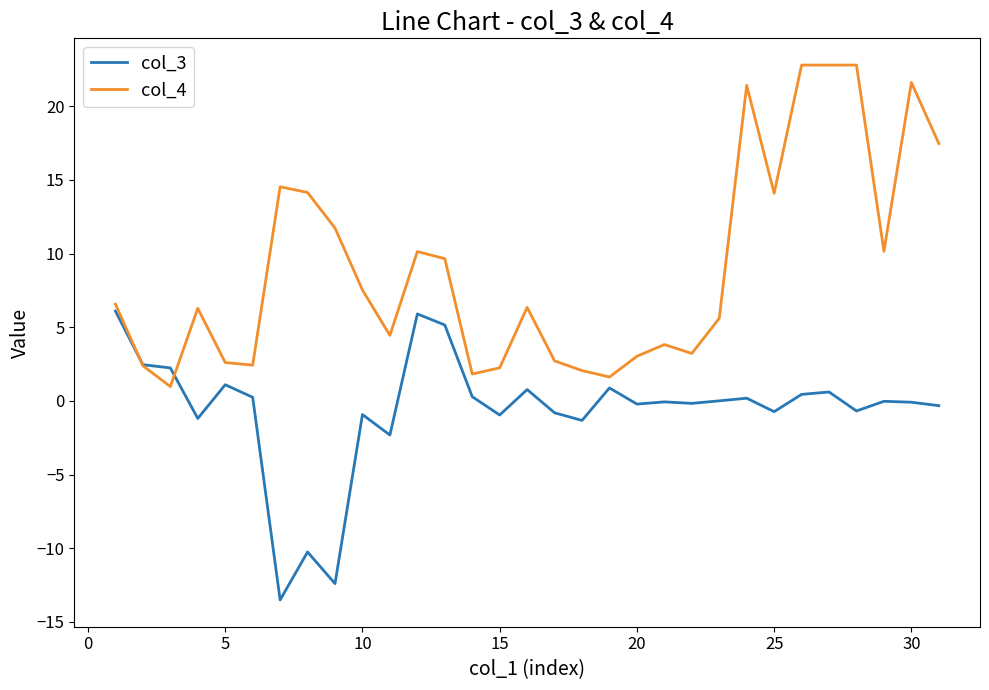

Which series has the largest total across all categories?

col_4